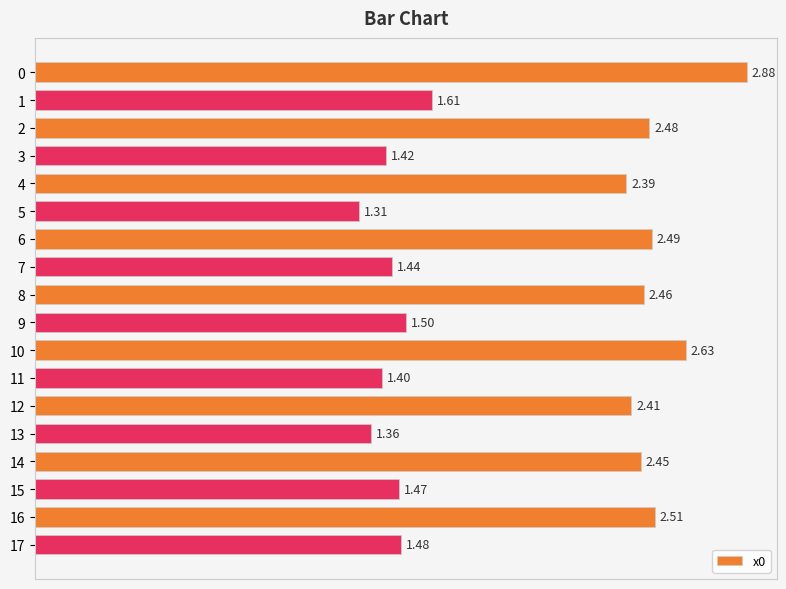

Which has a higher value, 9 or 15?

9